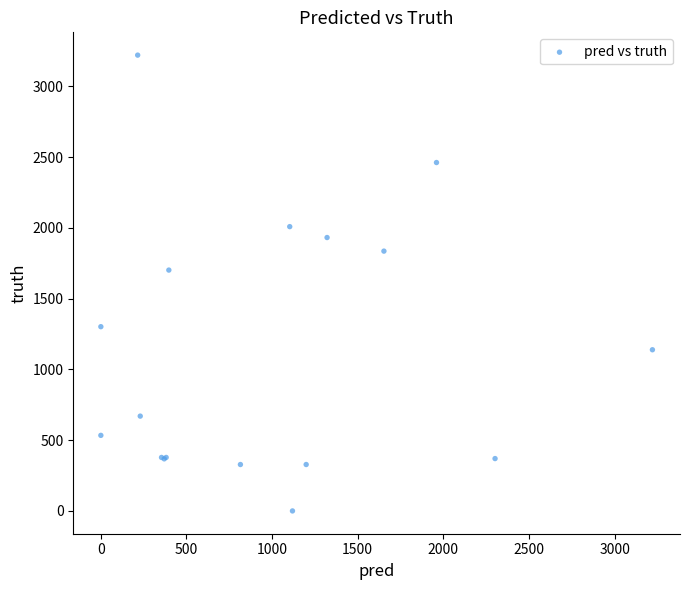

What Y value in the scatter plot is closest to 1610?

1702